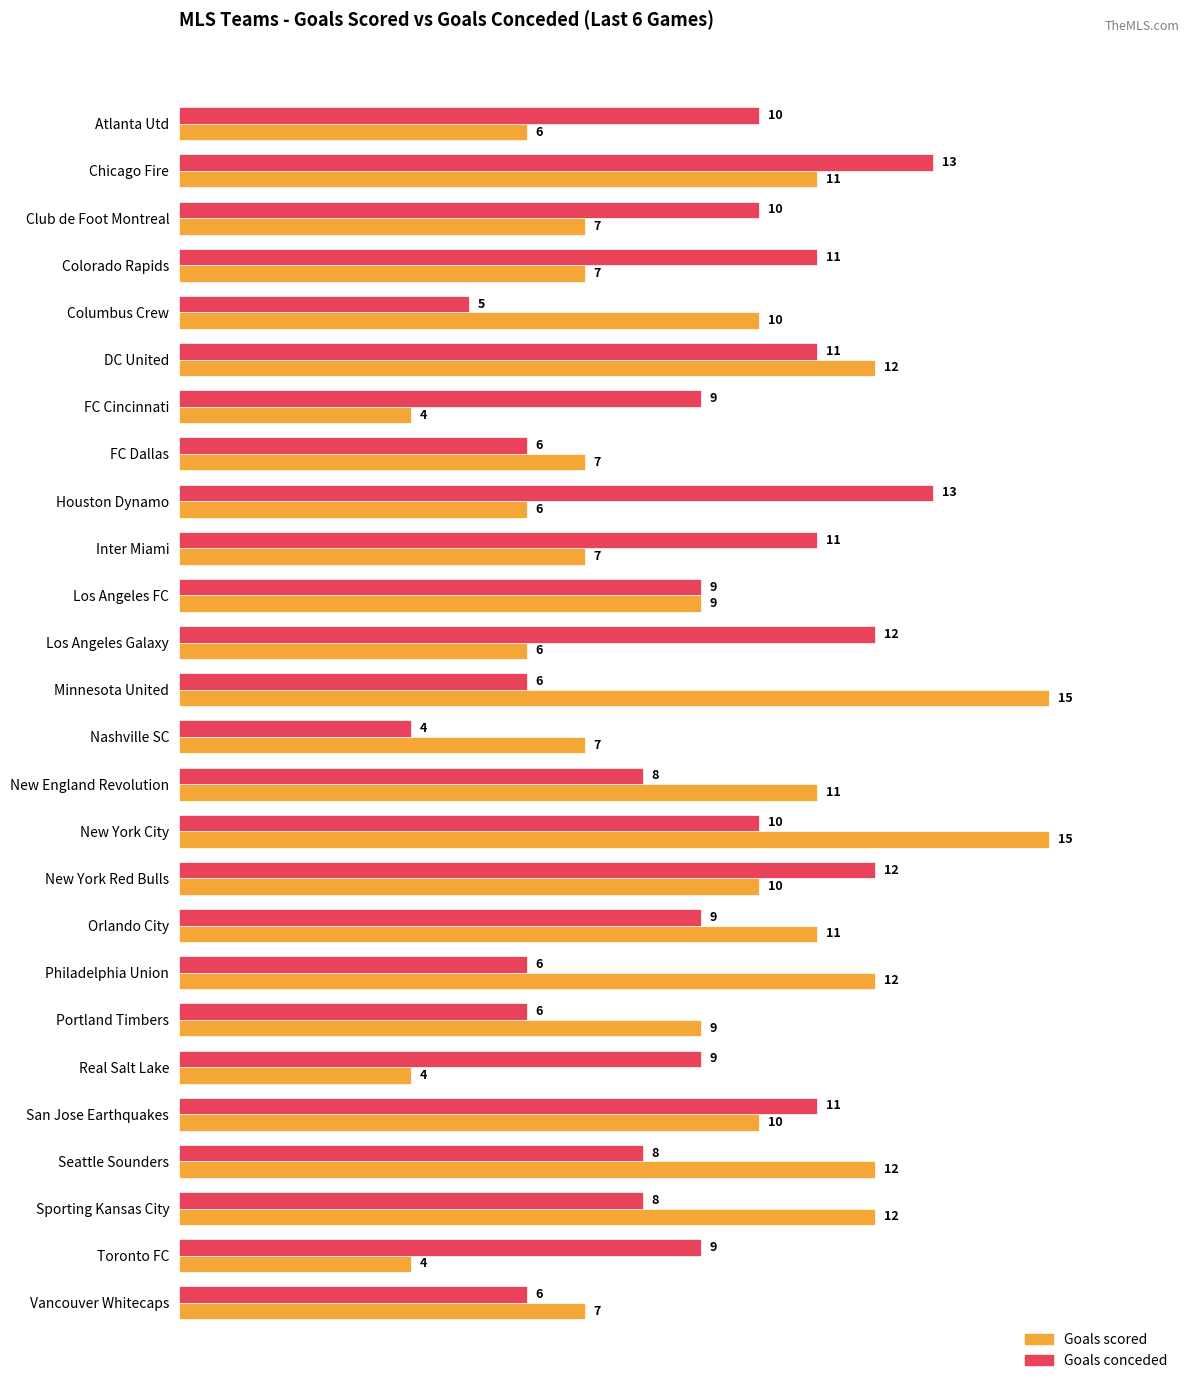

What is the minimum value shown in the chart?

4